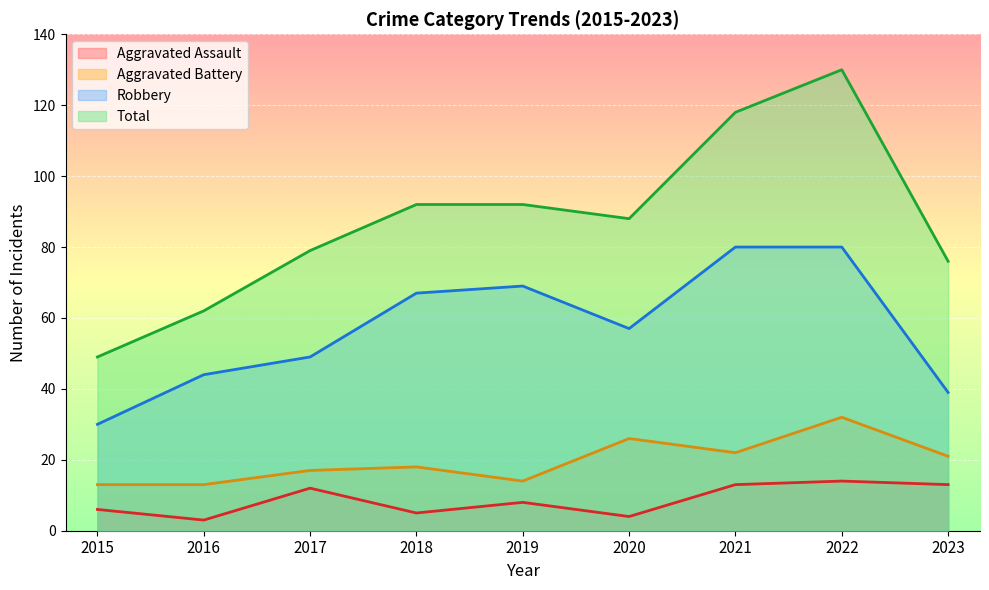

How many data points does each series have?

9